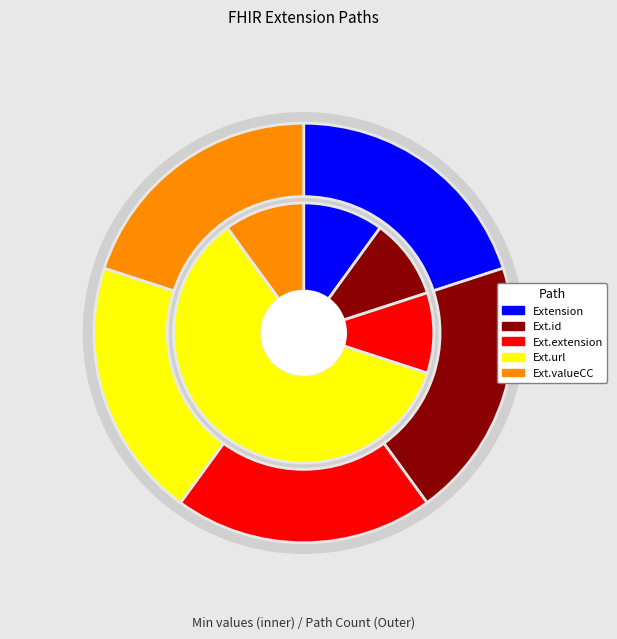

Rank the categories by value from lowest to highest.

Extension, Extension.id, Extension.extension, Extension.valueCodeableConcept, Extension.url